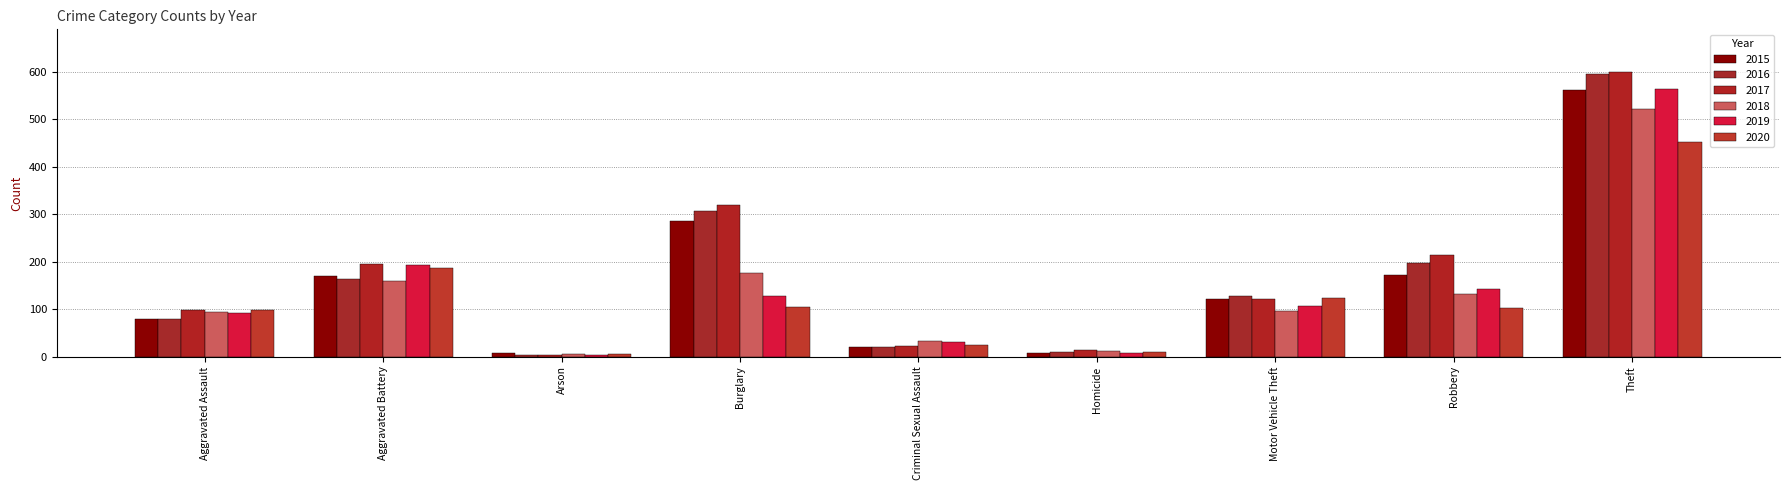

List the labels in order of 2020 value, smallest first.

Arson, Homicide, Criminal Sexual Assault, Aggravated Assault, Robbery, Burglary, Motor Vehicle Theft, Aggravated Battery, Theft